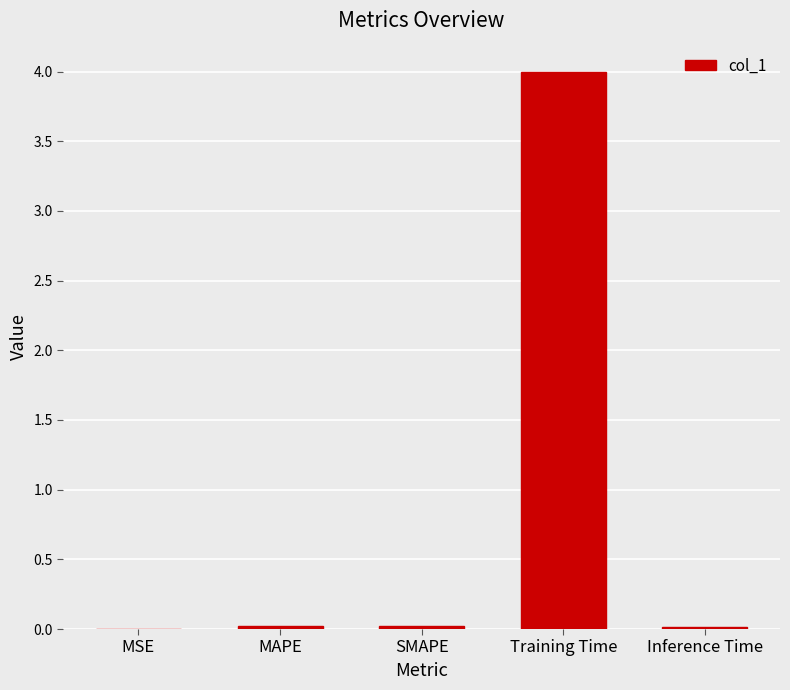

The value at MAPE is 0.0. True or false?

True